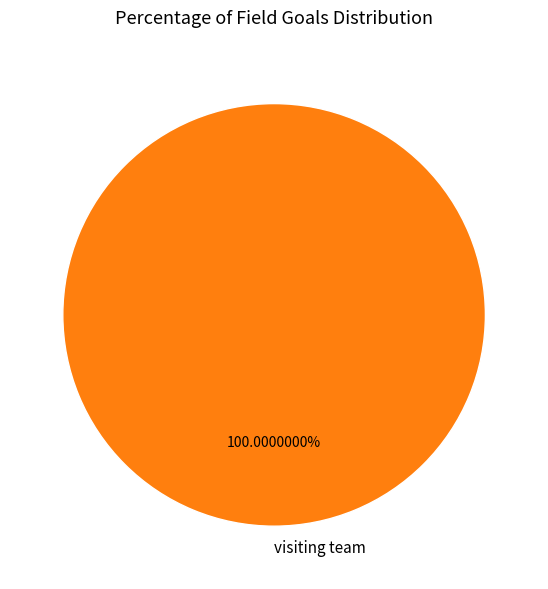

Does any single category account for the majority?

Yes